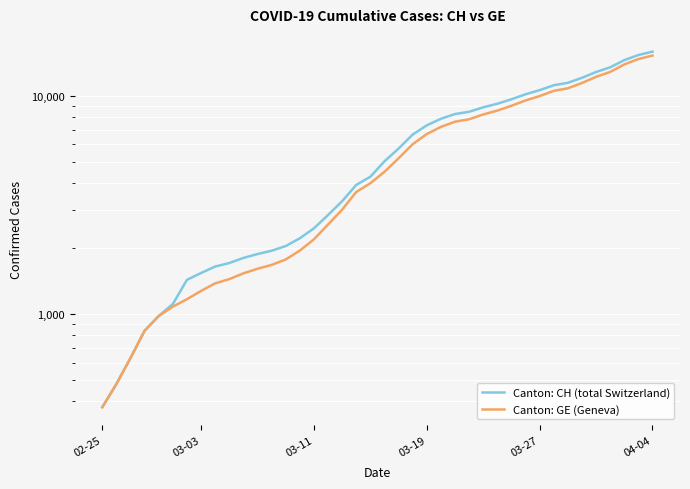

Reading left to right, list all the values displayed in this chart.

Canton: CH (total Switzerland): 375	479	630	840	981	1113	1436	1544	1652	1715	1809	1885	1952	2051	2226	2472	2845	3291	3908	4259	5012	5731	6644	7323	7847	8249	8449	8855	9196	9642	10162	10613	11175	11467	12086	12852	13505	14561	15375	15926
Canton: GE (Geneva): 375	479	630	840	981	1083	1171	1278	1384	1447	1538	1614	1681	1780	1955	2201	2574	3010	3627	3978	4485	5174	6002	6681	7205	7607	7807	8213	8554	9000	9520	9971	10533	10825	11444	12210	12863	13919	14733	15284